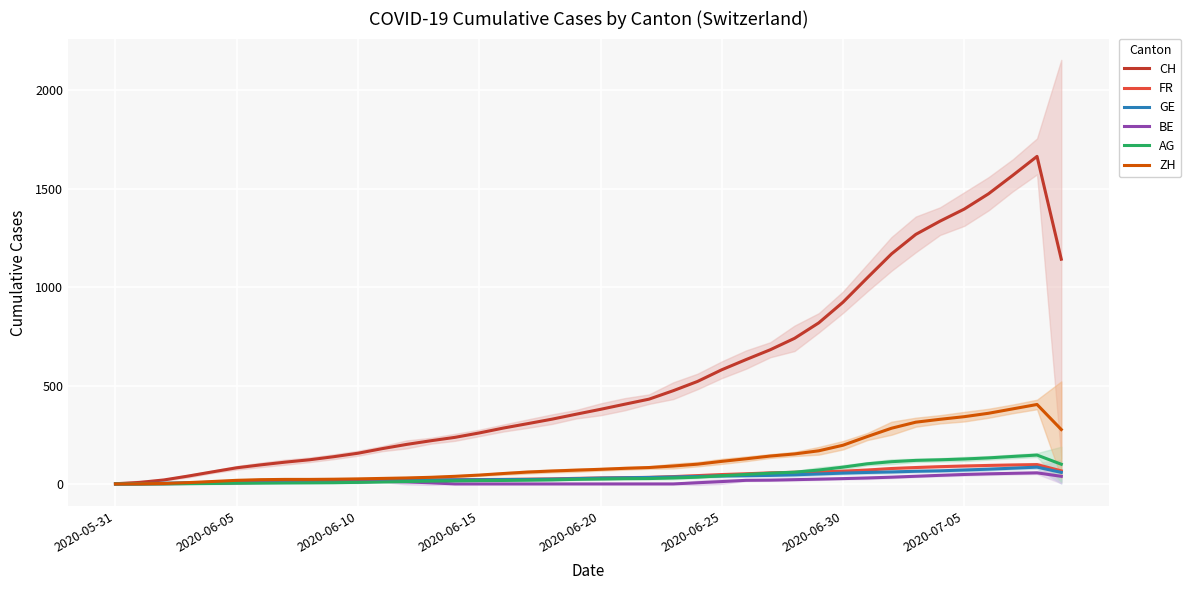

What is the difference between the maximum and minimum values in the BE series?

56.3